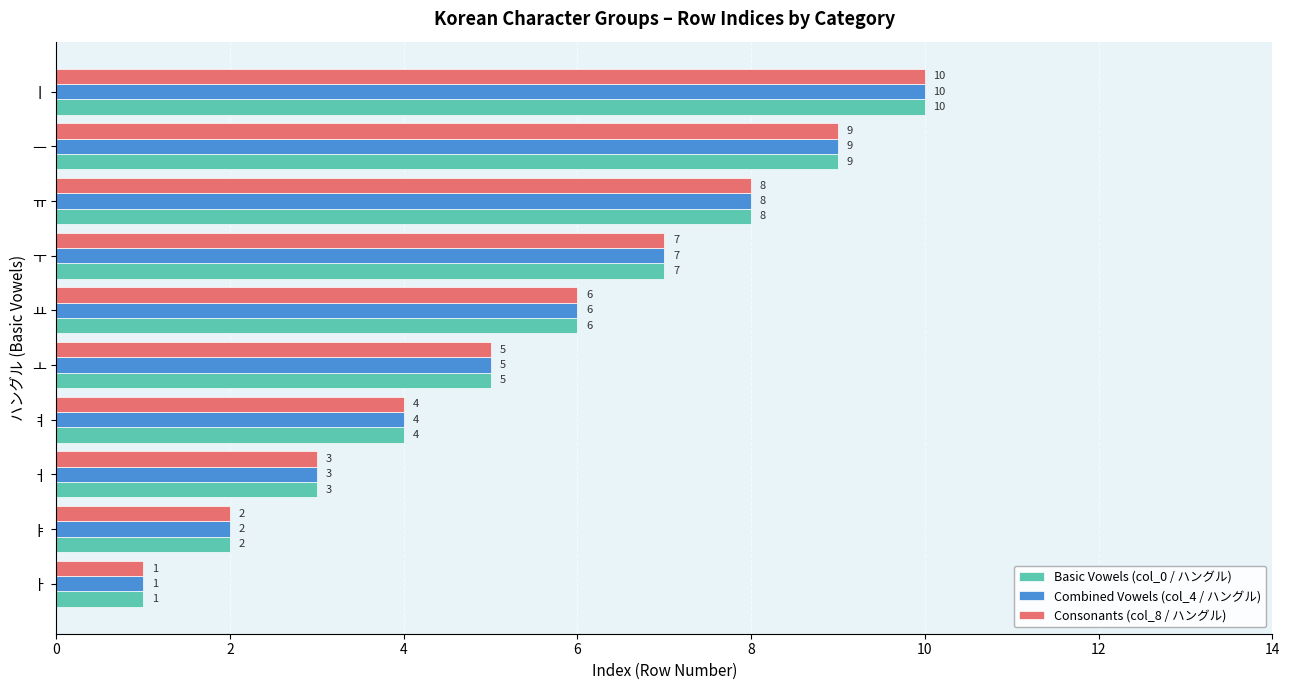

The value of Consonants (col_8 / ハングル) at ㅜ is 7. True or false?

True